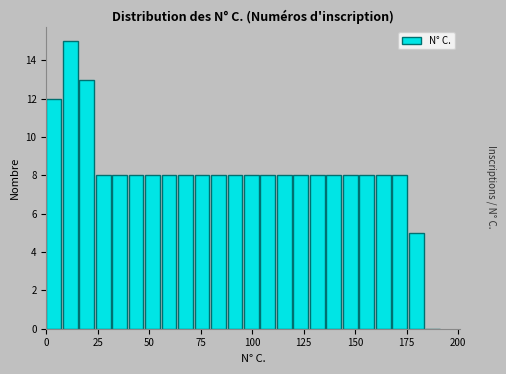

Around what value on the x-axis is the tallest bar? Give the approximate position of its centre, as read against the axis.

10